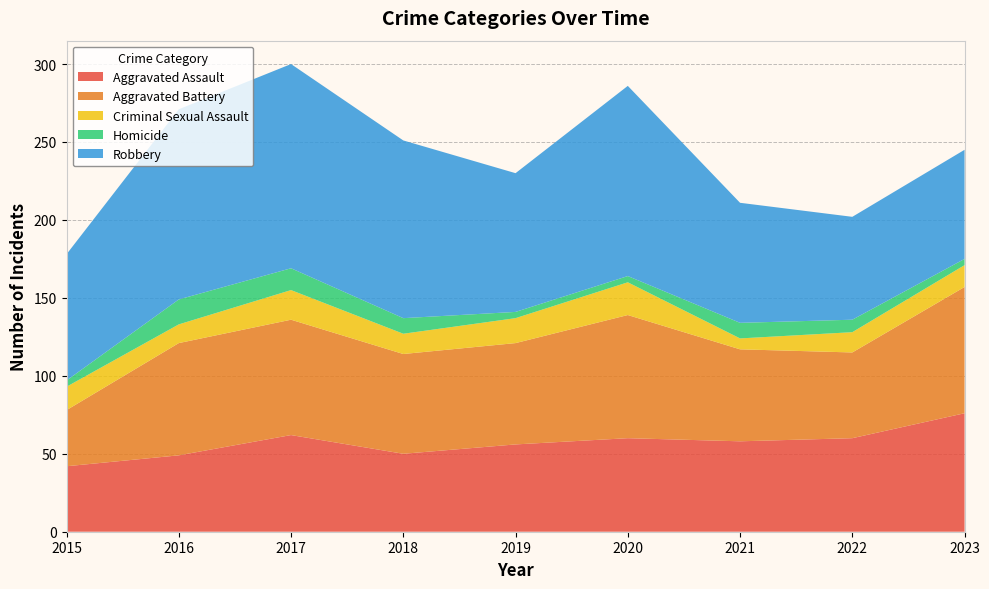

Reading right to left, extract all data points from this chart.

Aggravated Assault: 2023=76	2022=60	2021=58	2020=60	2019=56	2018=50	2017=62	2016=49	2015=42
Aggravated Battery: 2023=81	2022=55	2021=59	2020=79	2019=65	2018=64	2017=74	2016=72	2015=36
Criminal Sexual Assault: 2023=14	2022=13	2021=7	2020=21	2019=16	2018=13	2017=19	2016=12	2015=15
Homicide: 2023=4	2022=8	2021=10	2020=4	2019=4	2018=10	2017=14	2016=16	2015=4
Robbery: 2023=70	2022=66	2021=77	2020=122	2019=89	2018=114	2017=131	2016=122	2015=81